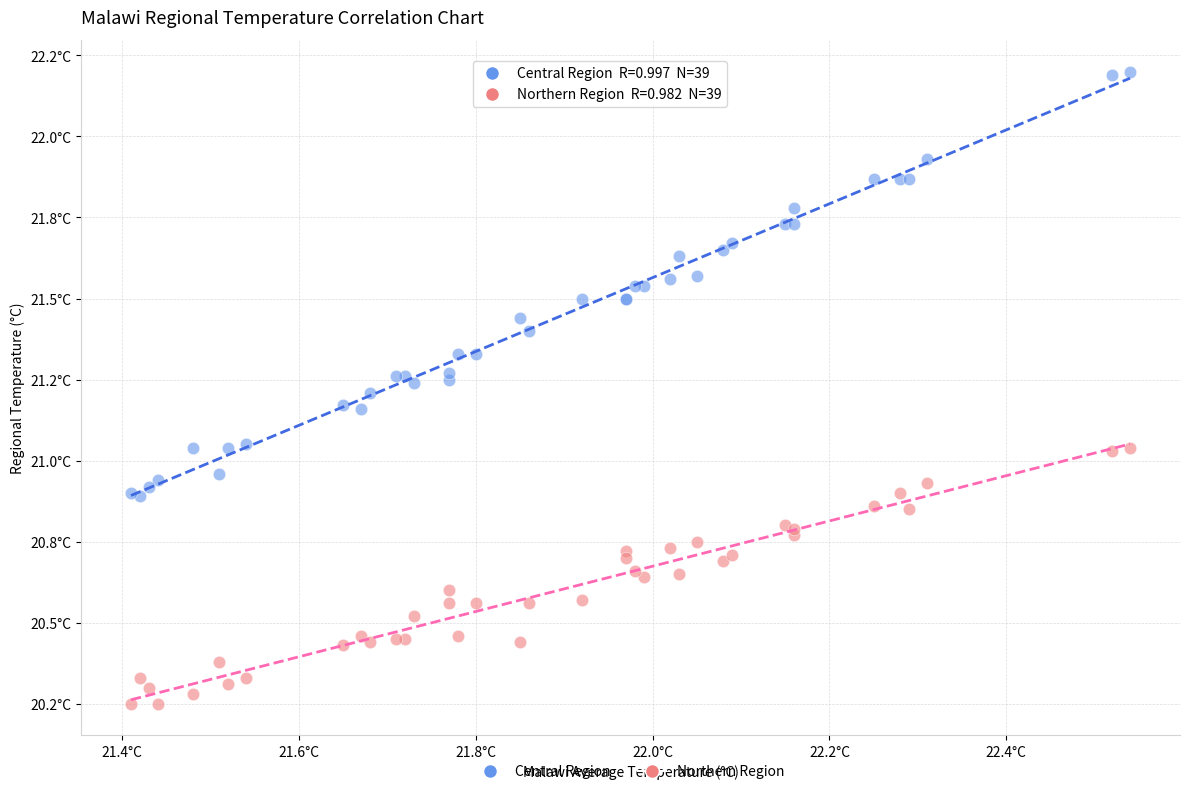

Which series contains the highest Y value?

Central Region